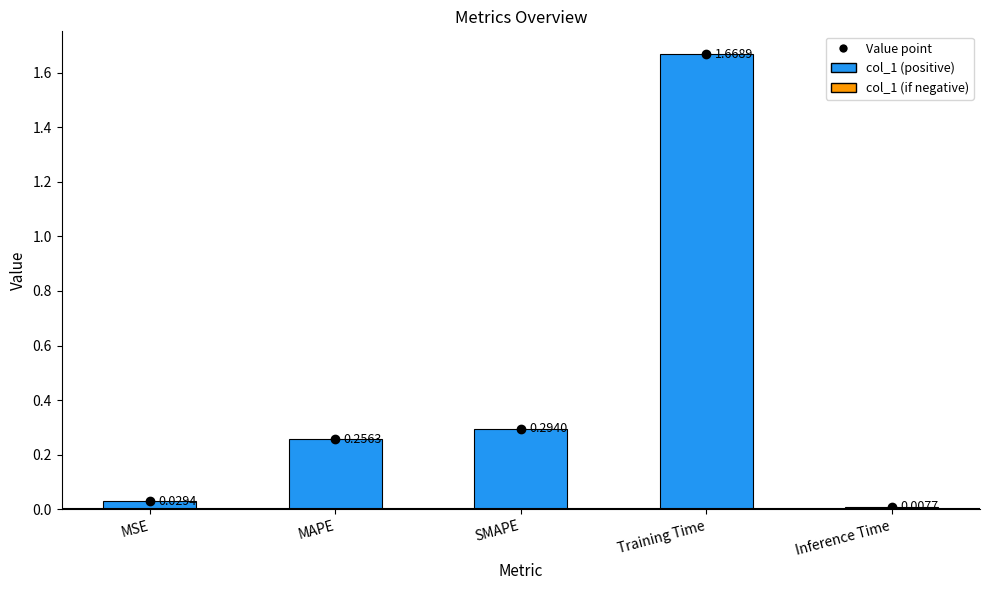

At which label is the value closest to 0?

Inference Time